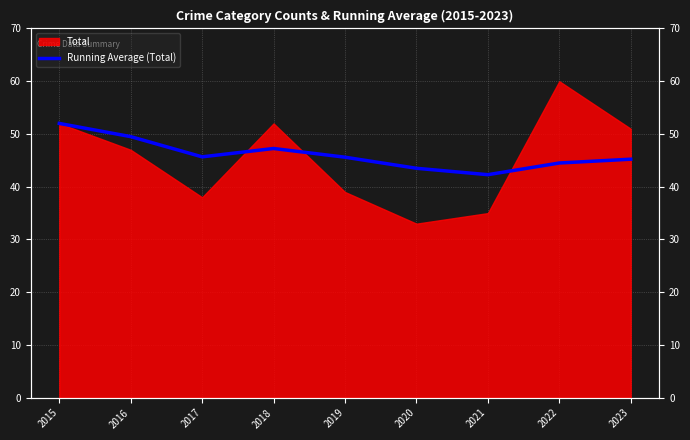

How many points are lower than both their immediate neighbors (excluding endpoints)?

2